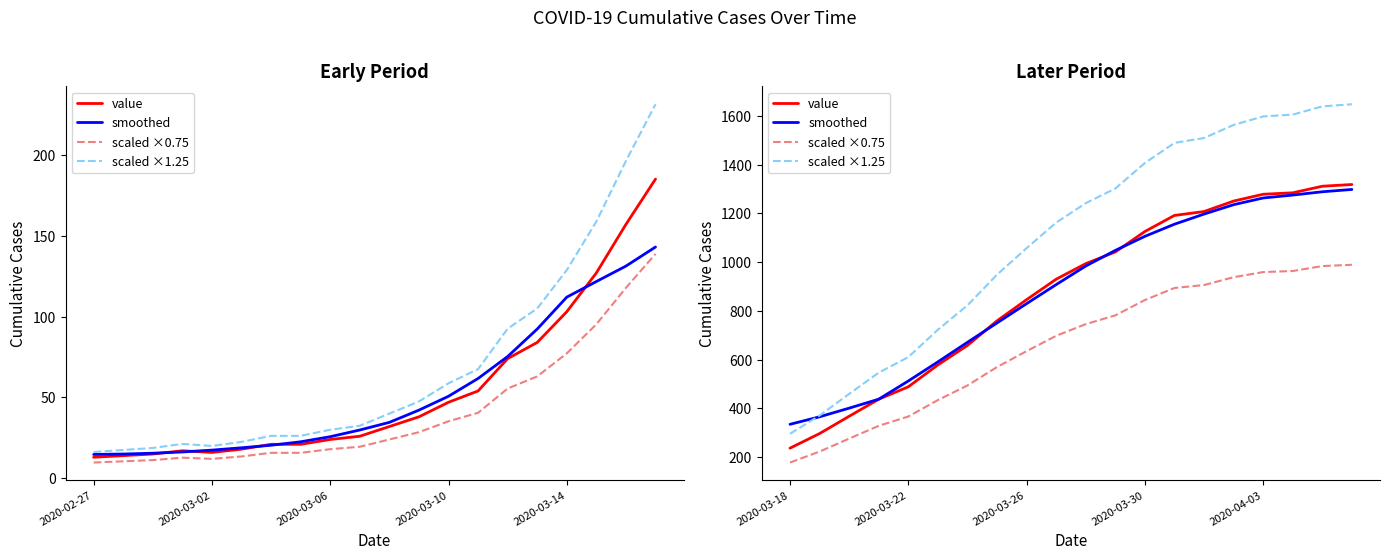

What is the sum of all scaled ×0.75 values?

13202.2